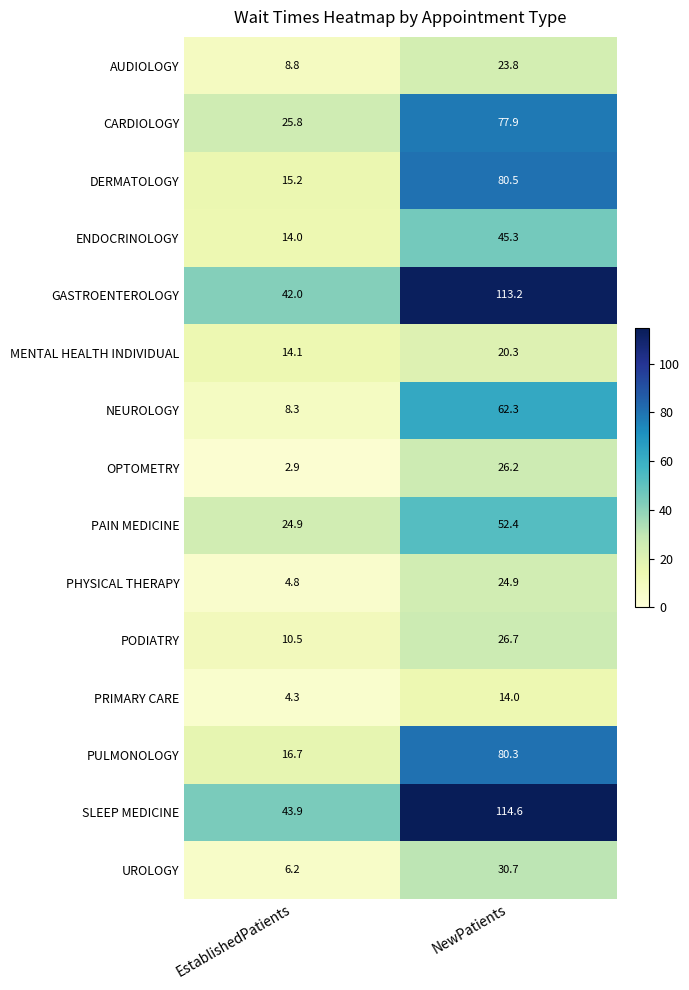

Reading left to right, list all the values displayed in this chart.

AUDIOLOGY: 8.8	23.8
CARDIOLOGY: 25.8	77.9
DERMATOLOGY: 15.2	80.5
ENDOCRINOLOGY: 14.0	45.3
GASTROENTEROLOGY: 42.0	113.2
MENTAL HEALTH INDIVIDUAL: 14.1	20.3
NEUROLOGY: 8.3	62.3
OPTOMETRY: 2.9	26.2
PAIN MEDICINE: 24.9	52.4
PHYSICAL THERAPY: 4.8	24.9
PODIATRY: 10.5	26.7
PRIMARY CARE: 4.3	14.0
PULMONOLOGY: 16.7	80.3
SLEEP MEDICINE: 43.9	114.6
UROLOGY: 6.2	30.7